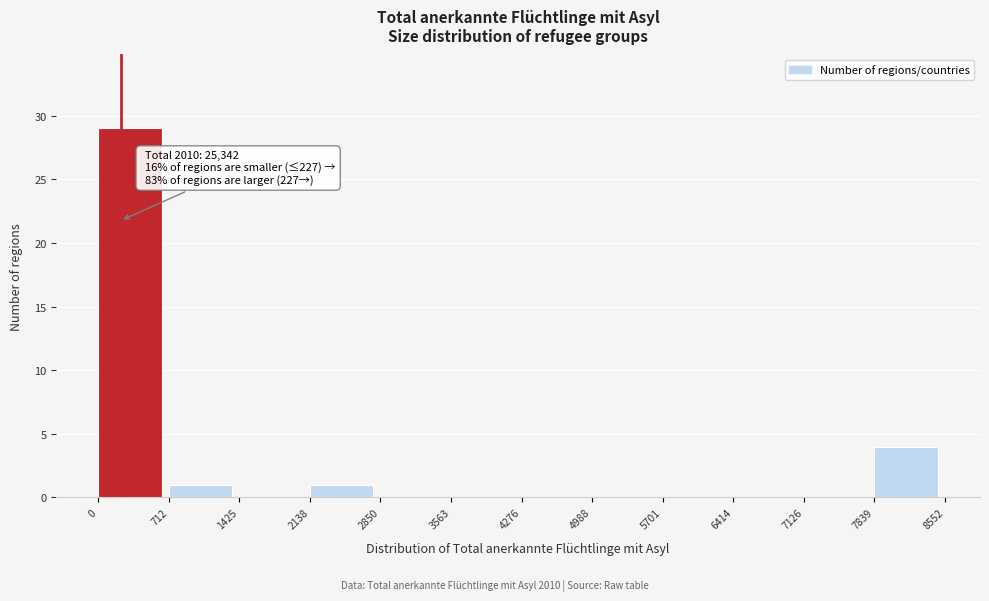

Which range on the x-axis has the tallest bar?

0 to 712